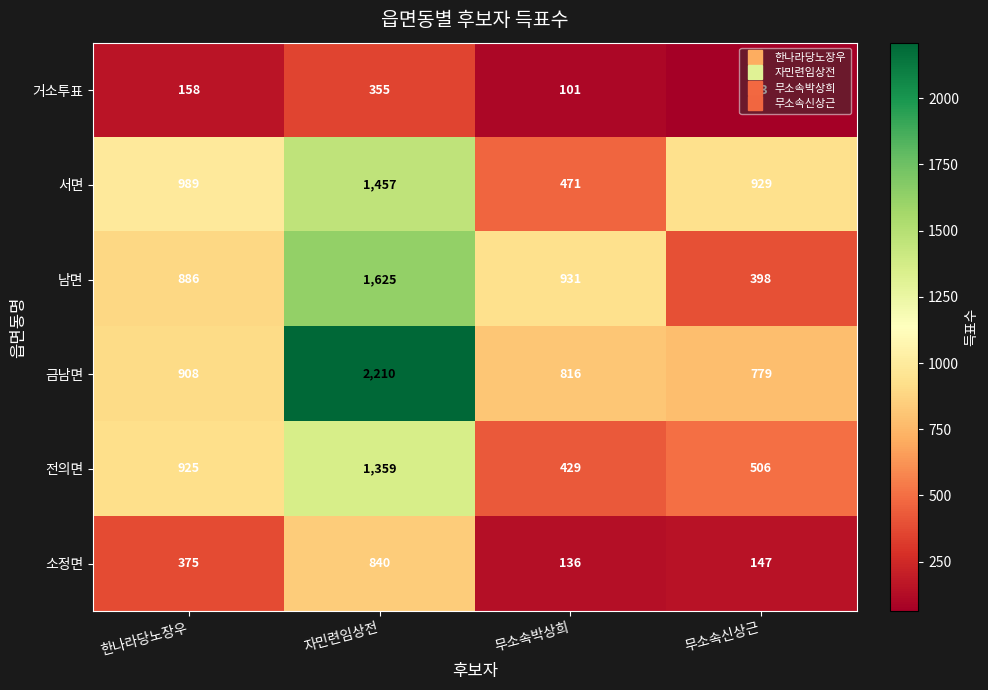

At which category is the sum across all series the highest?

자민련임상전